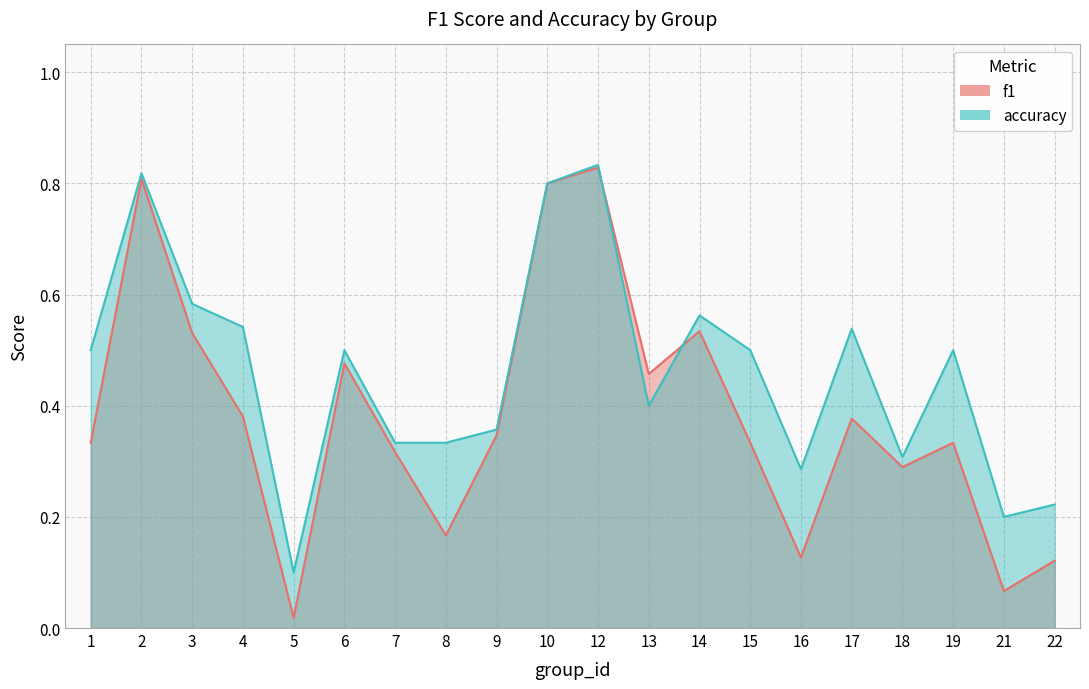

What is the sum of the accuracy values at 16 and 2?

1.1